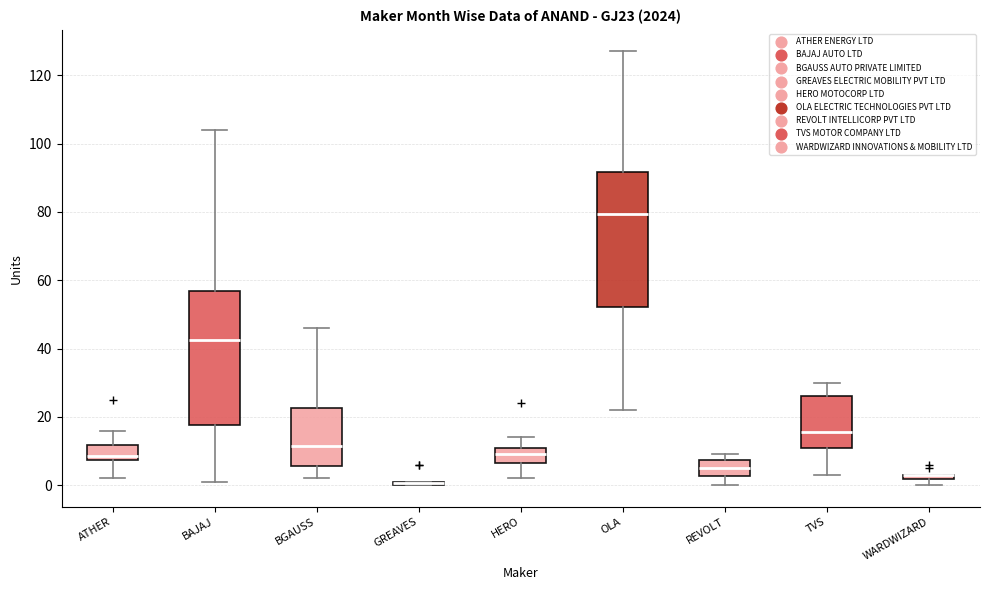

Where is the upper edge of the box for OLA on the y-axis? The values are not printed on the chart, so give them approximately, as read against the axis.

92